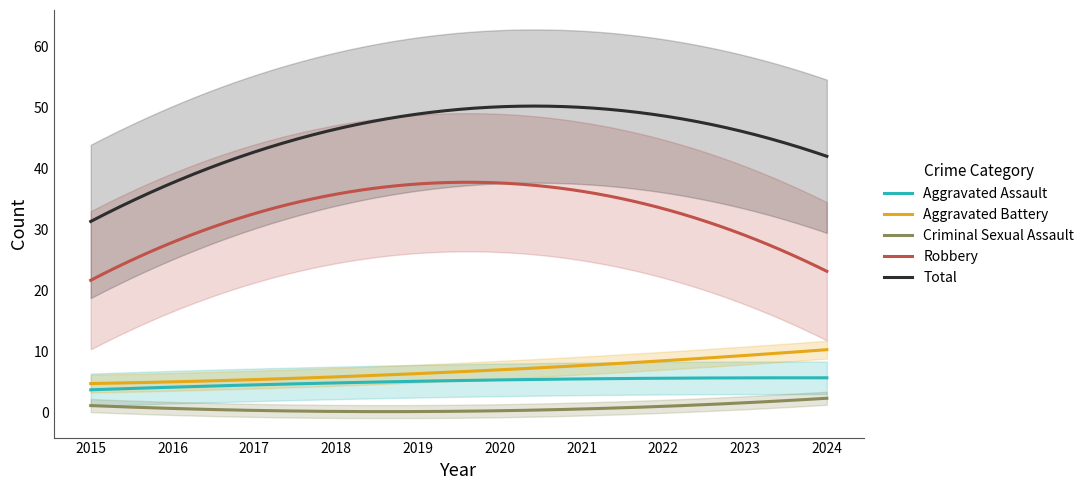

True or false: Aggravated Battery and Robbery intersect in this chart.

False